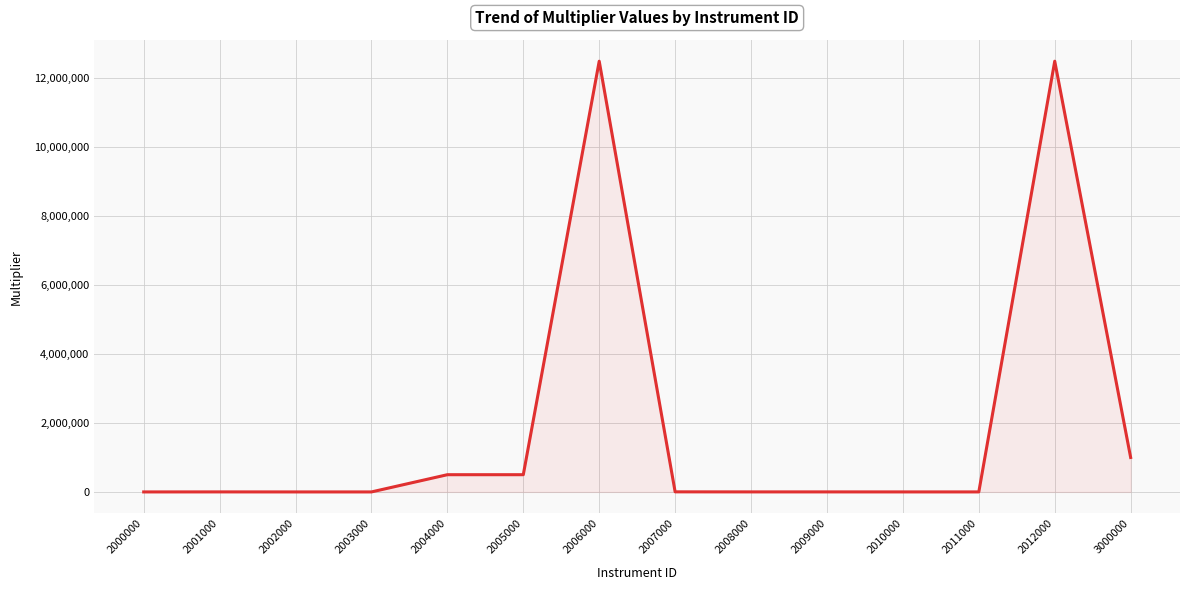

Does the chart display data point markers on the line(s)?

No